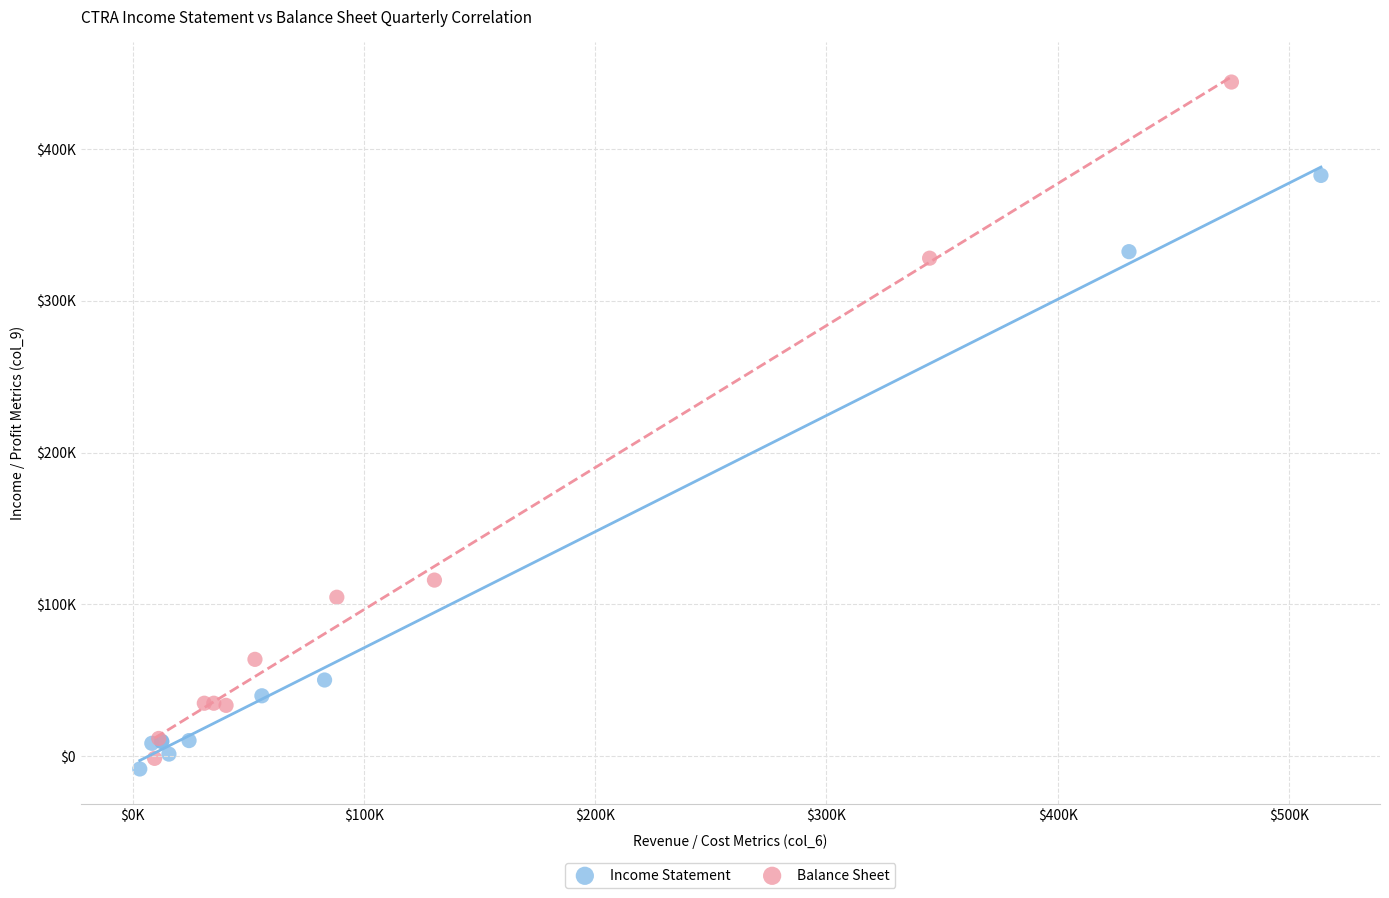

What are all the series names shown in the legend?

Income Statement, Balance Sheet